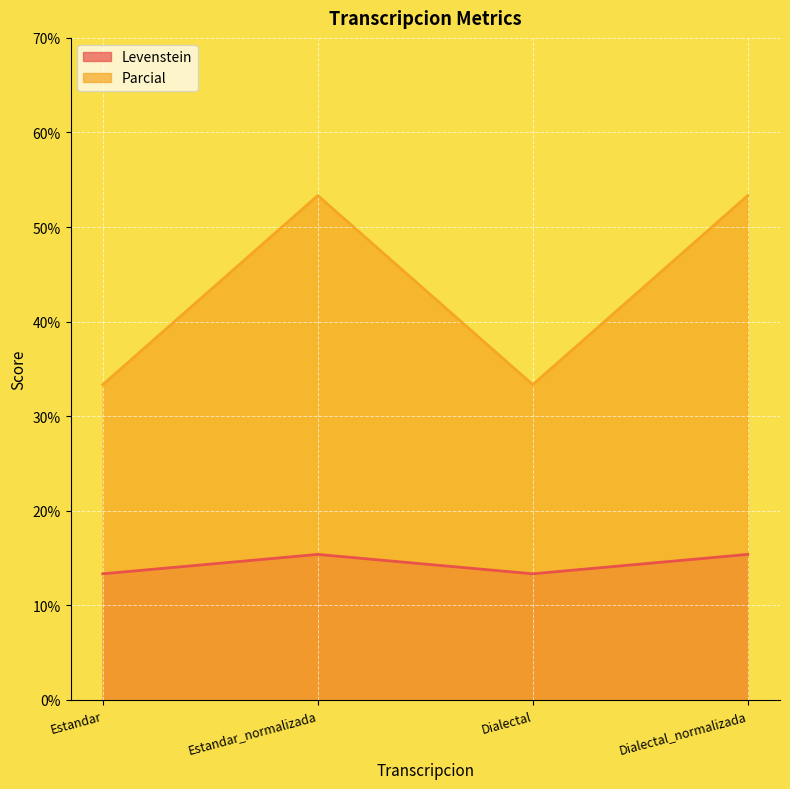

How many data points in Parcial are less than 53?

2